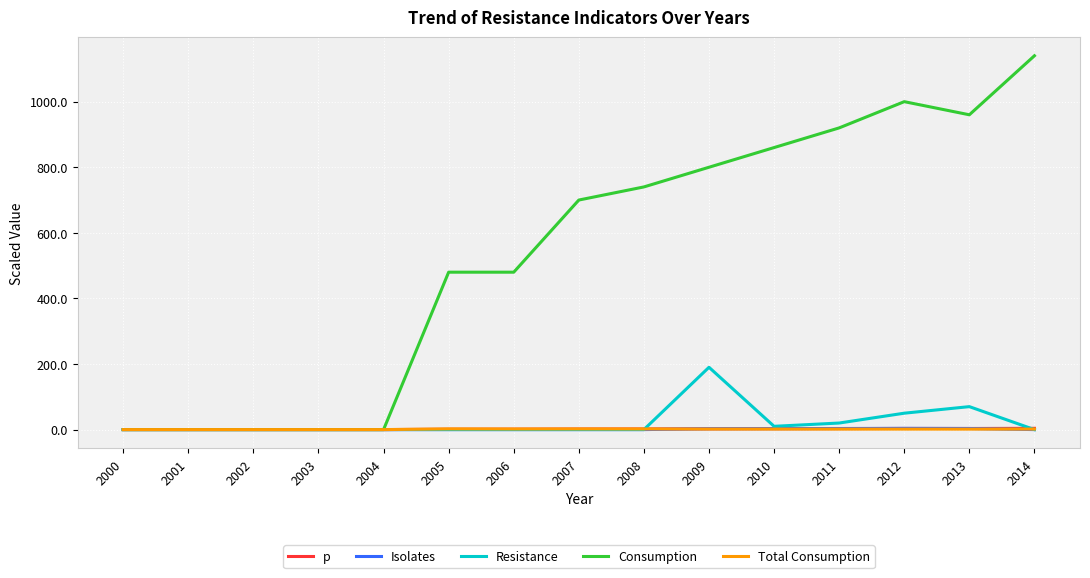

What are all the series names shown in the legend?

p, Isolates, Resistance, Consumption, Total Consumption